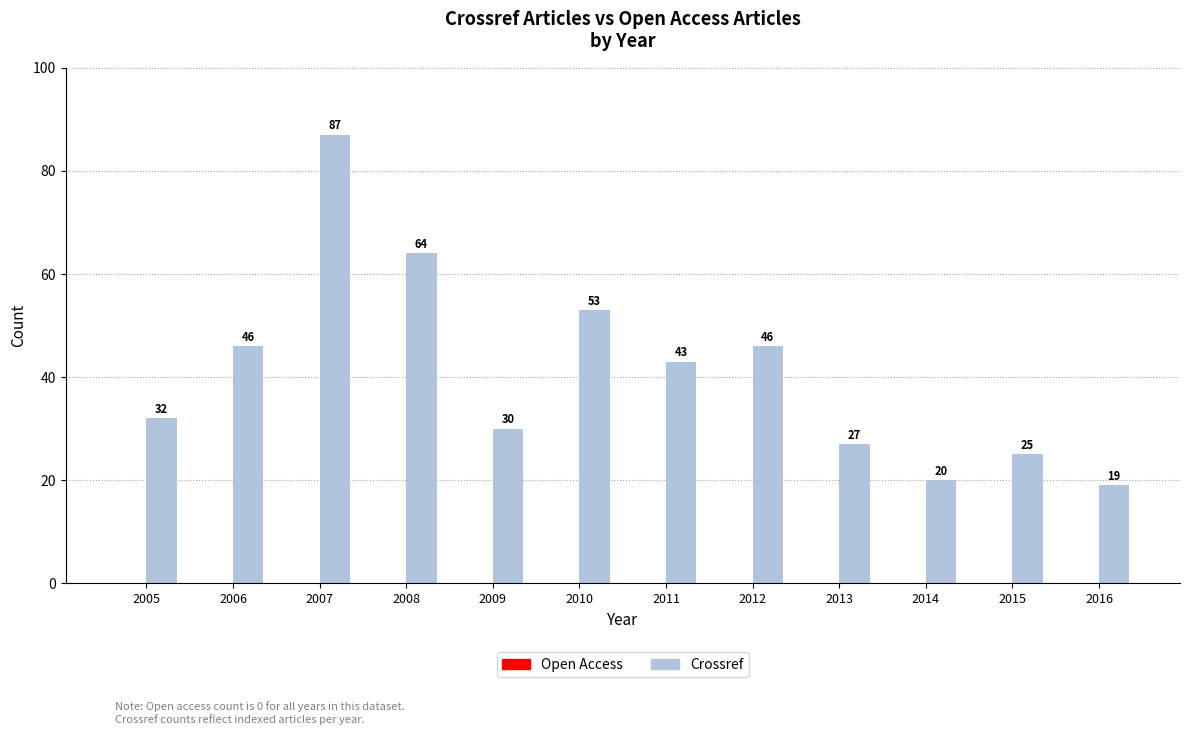

Are the bars grouped side by side (vs. stacked)?

No